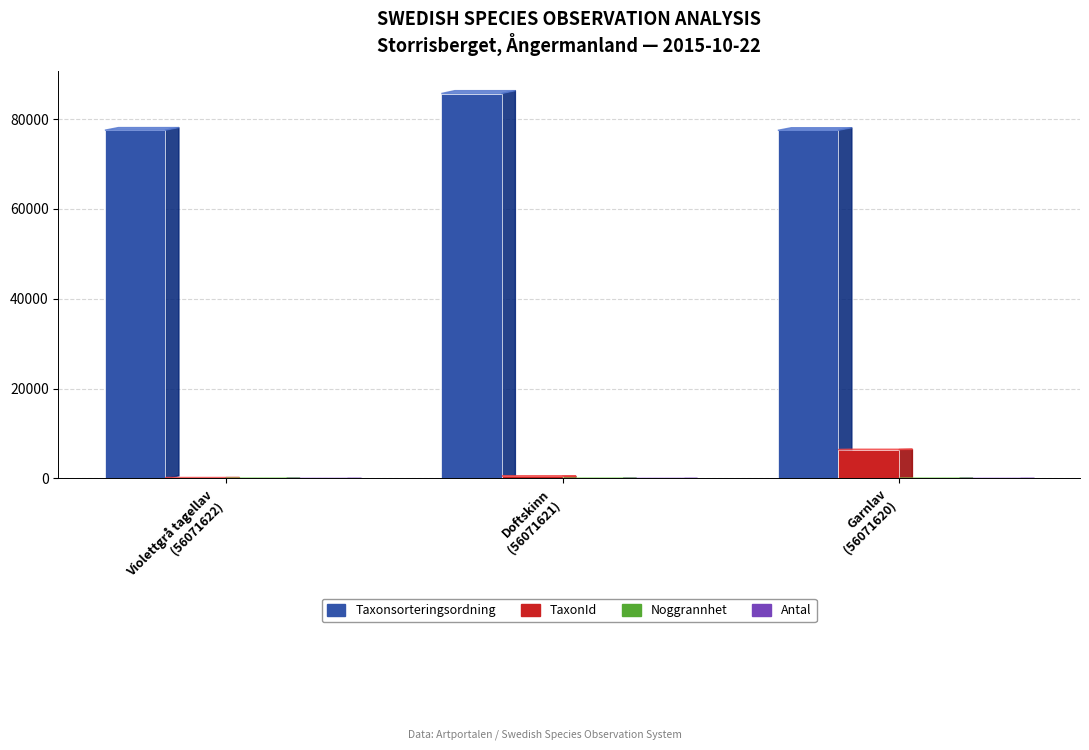

What value does the Taxonsorteringsordning series have at Garnlav
(56071620), to the nearest 10?

77510